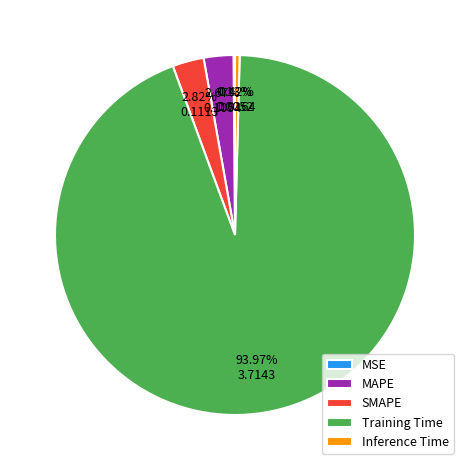

Is there a majority slice in this chart?

Yes